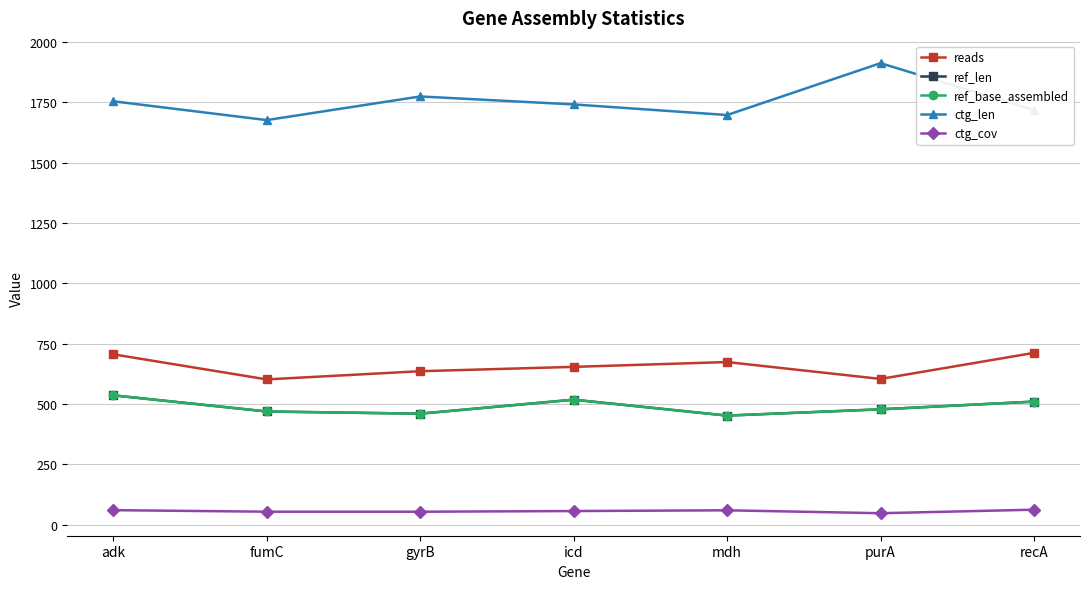

How many interior local peaks does the ref_base_assembled series have?

1